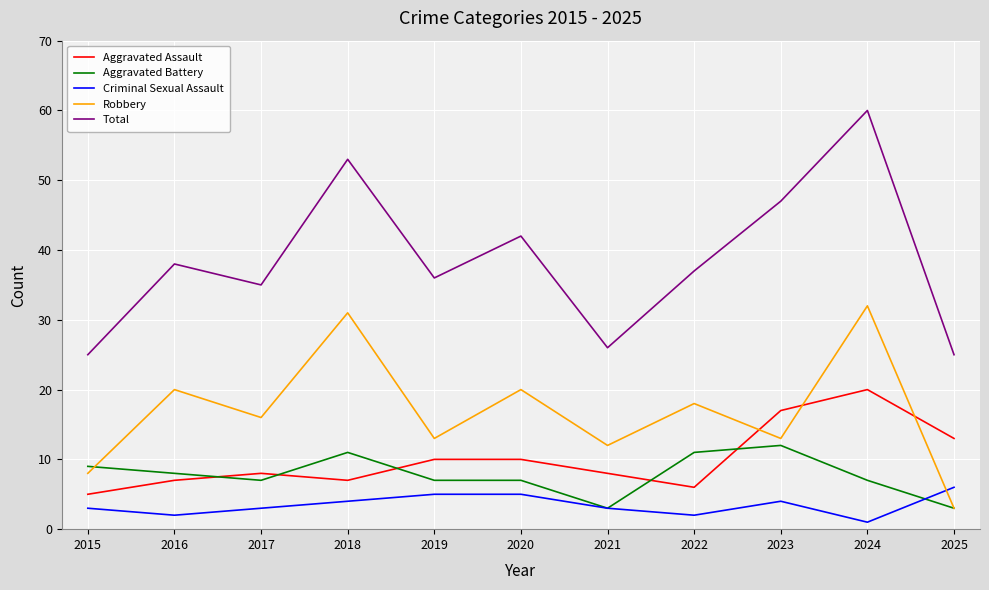

Is this an area chart (filled region under the line)?

No